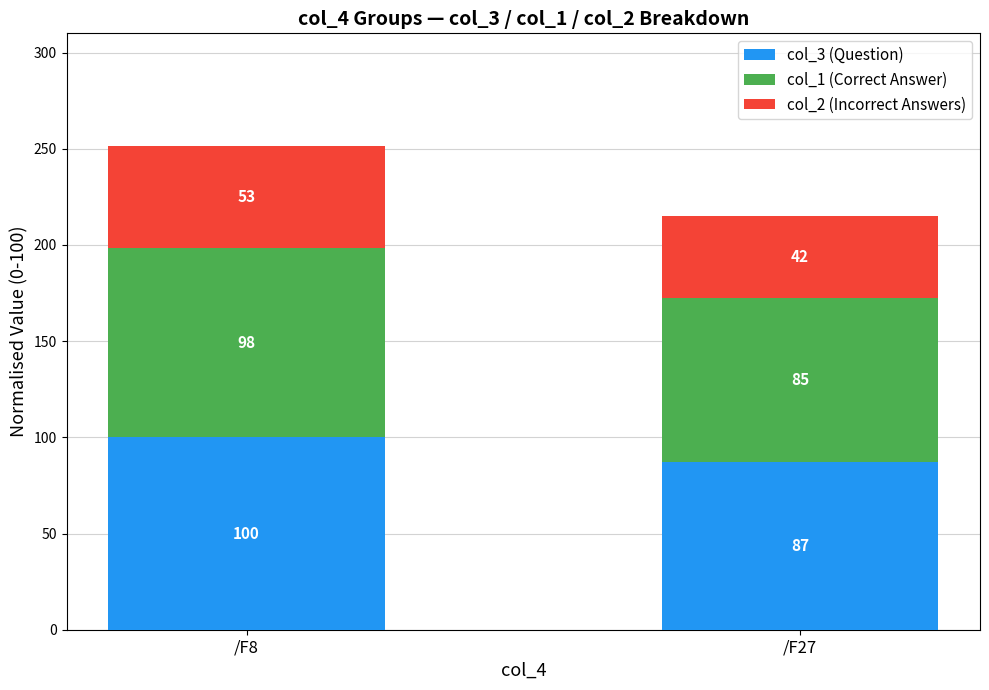

What is the average value of the col_3 (Question) series?

93.6